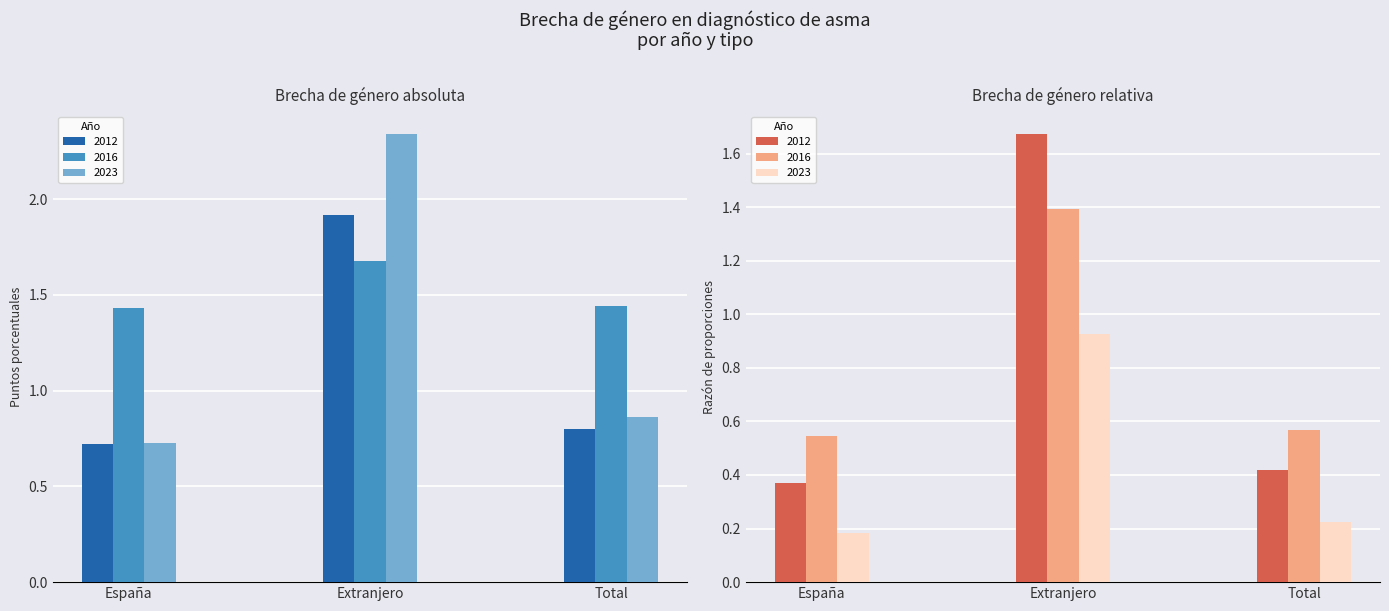

Which series has the largest total across all categories?

Absoluta 2016